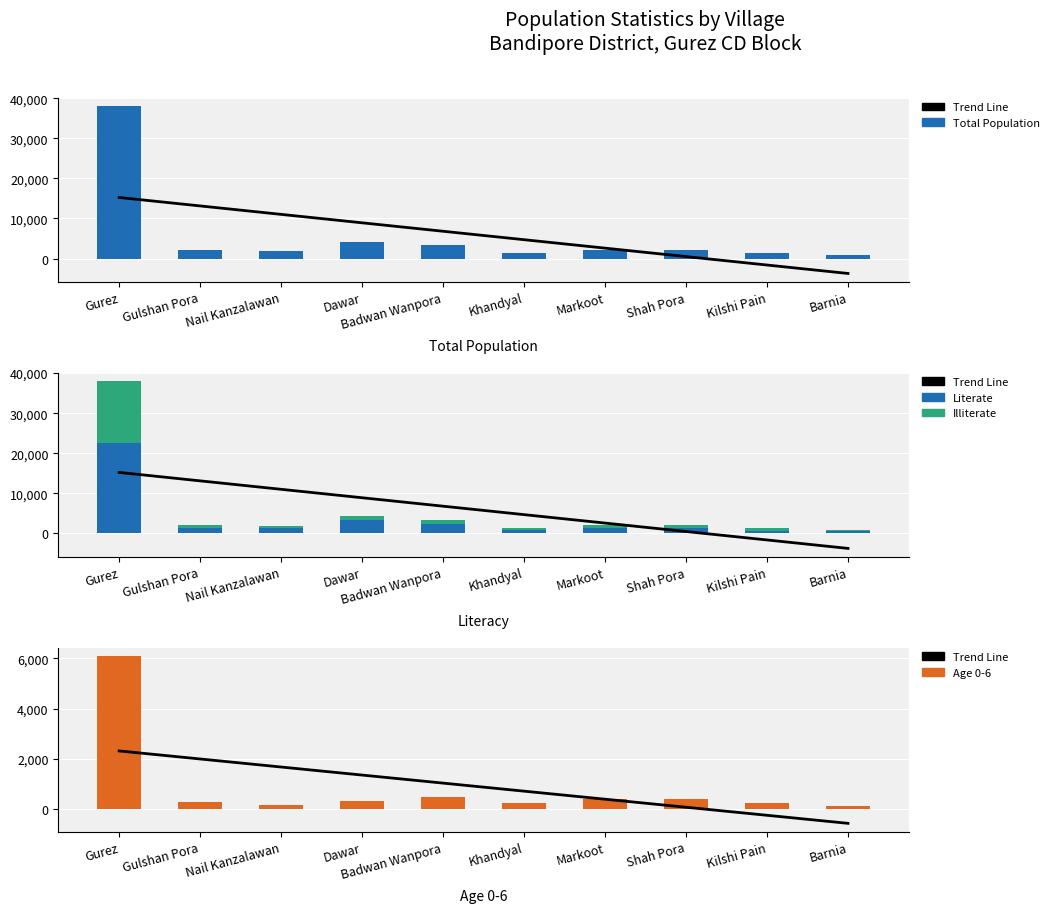

At which category does the chart reach its minimum across all series?

Barnia